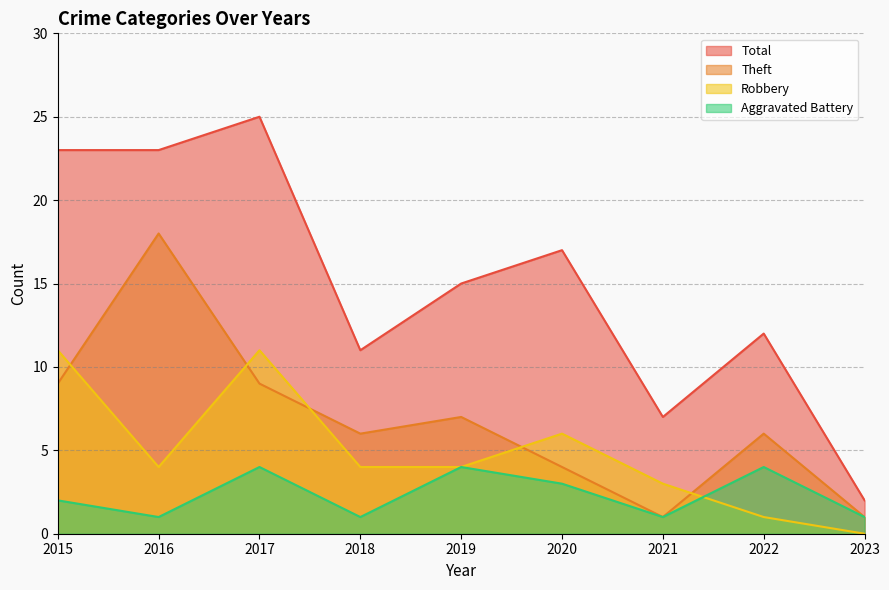

What is the difference between the highest and lowest values at 2017?

21